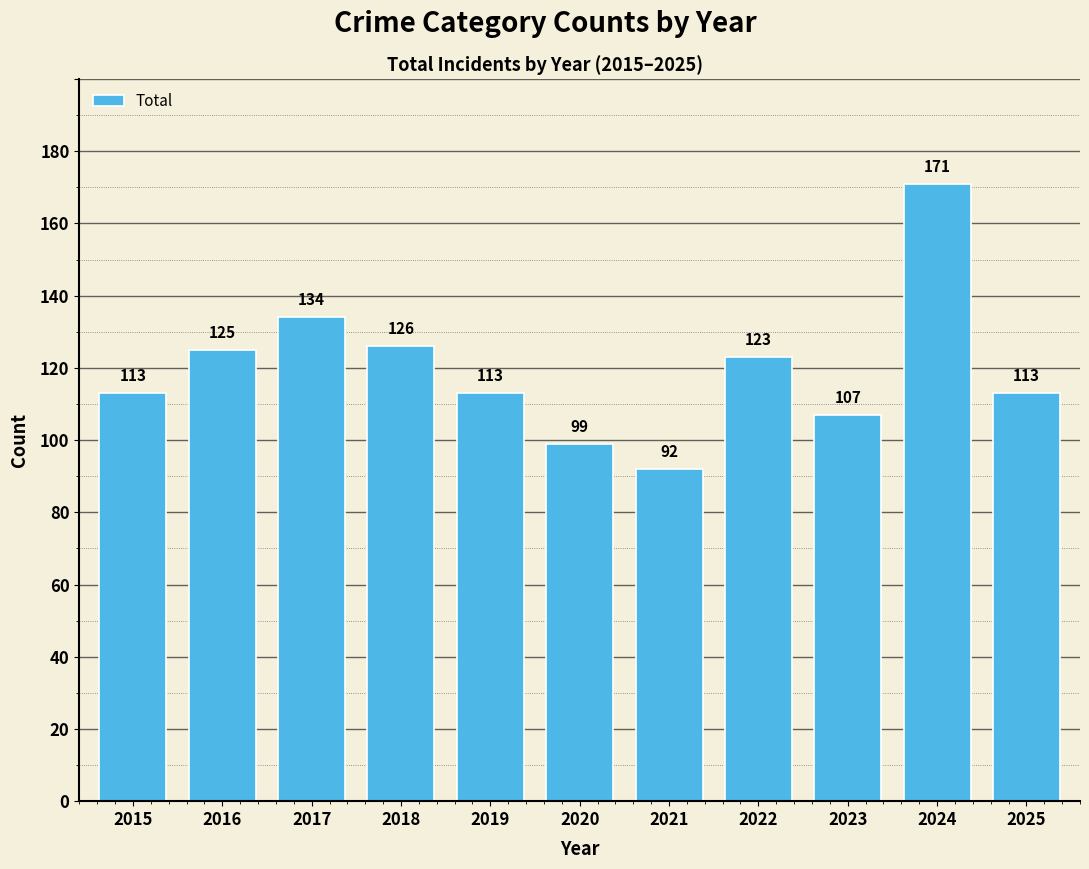

Reading right to left, list all the values displayed in this chart.

2025=113	2024=171	2023=107	2022=123	2021=92	2020=99	2019=113	2018=126	2017=134	2016=125	2015=113